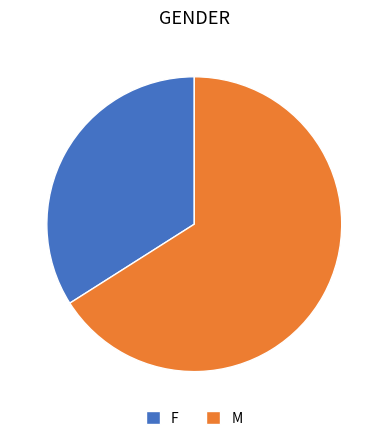

Which slice is the smallest?

F